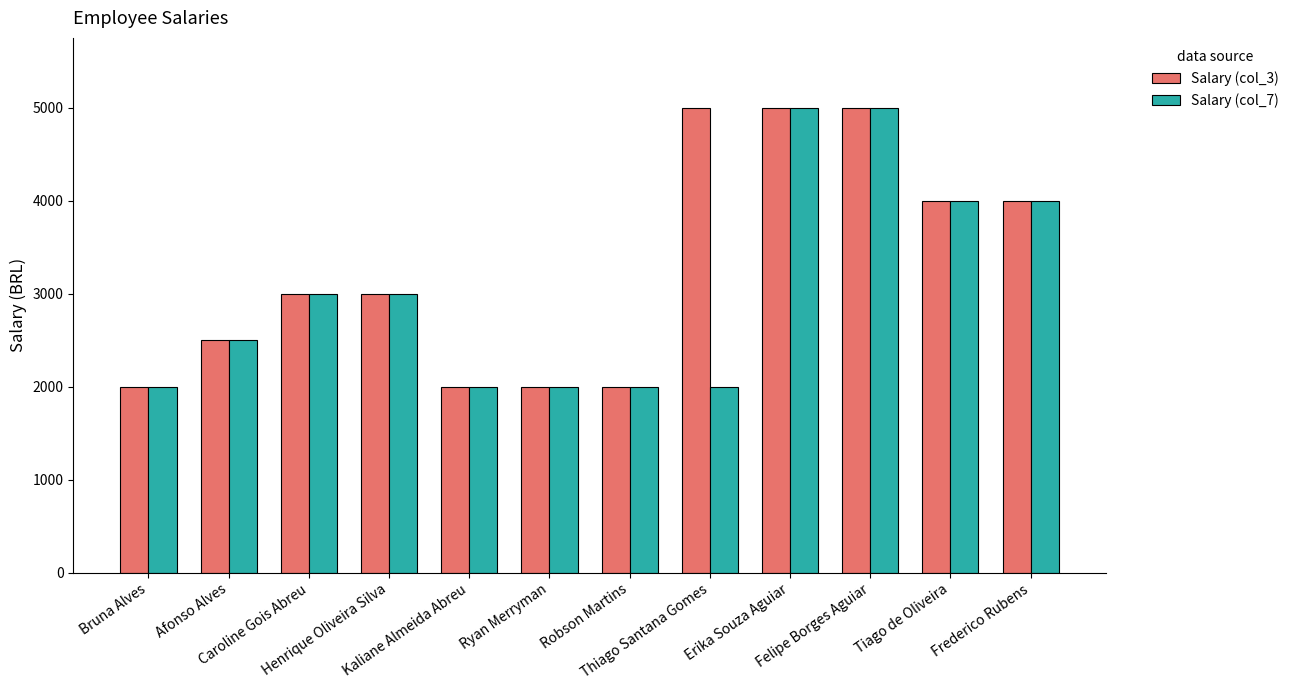

What is the maximum value shown in the chart?

5000